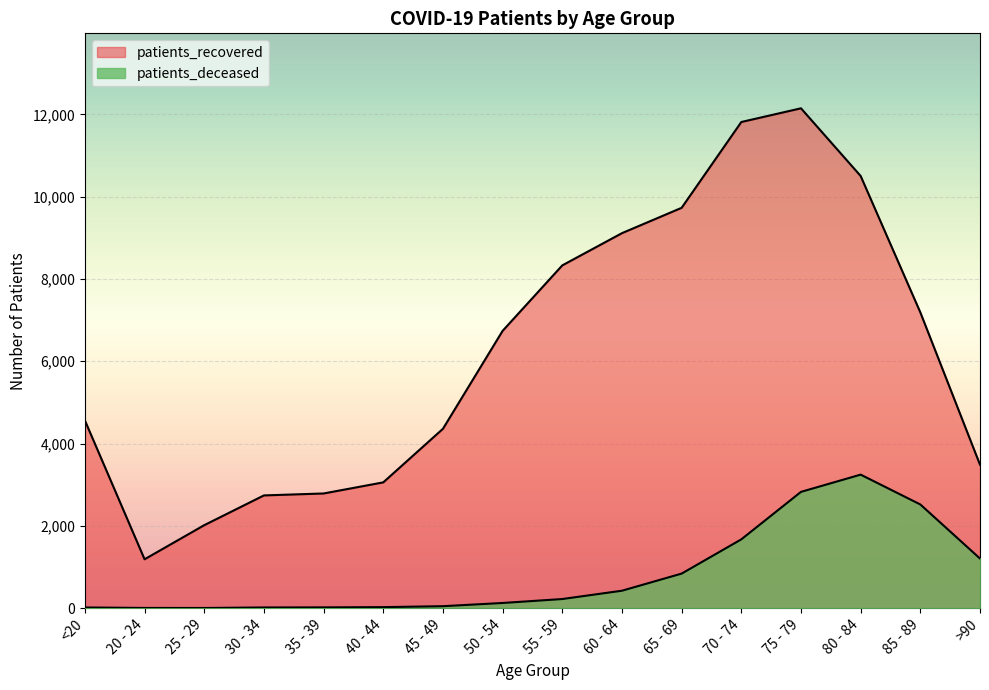

True or false: patients_deceased has a value of 10 at 40 - 44.

False